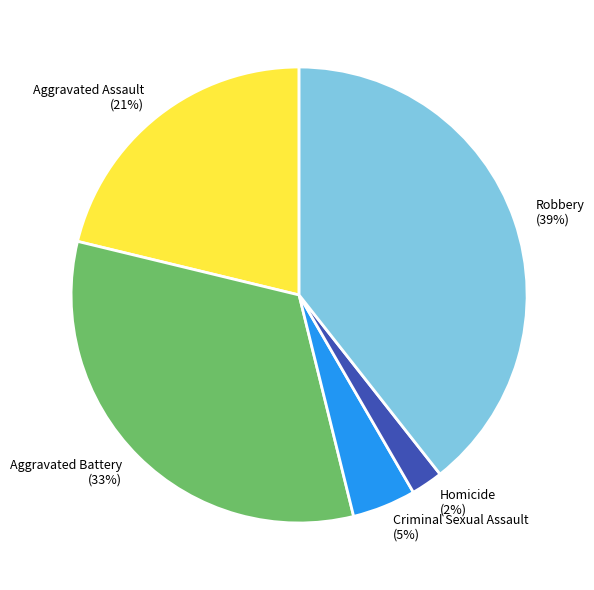

What is the smallest slice in the pie chart?

Homicide